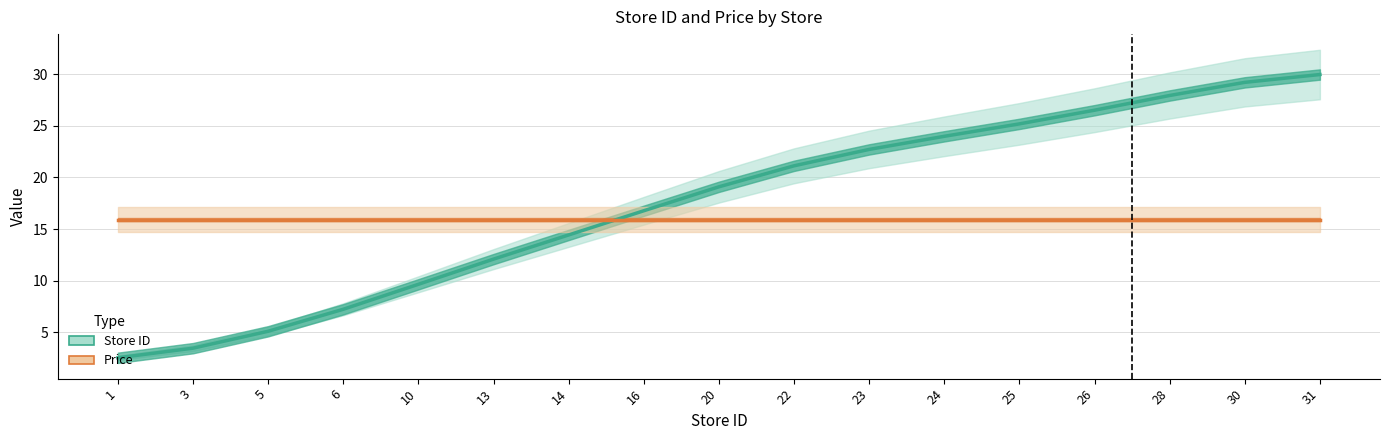

How many lines are shown in the chart?

2